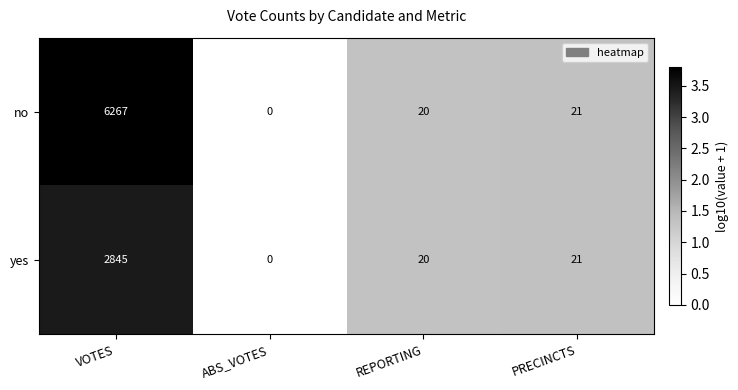

Which series has the widest spread of values?

no